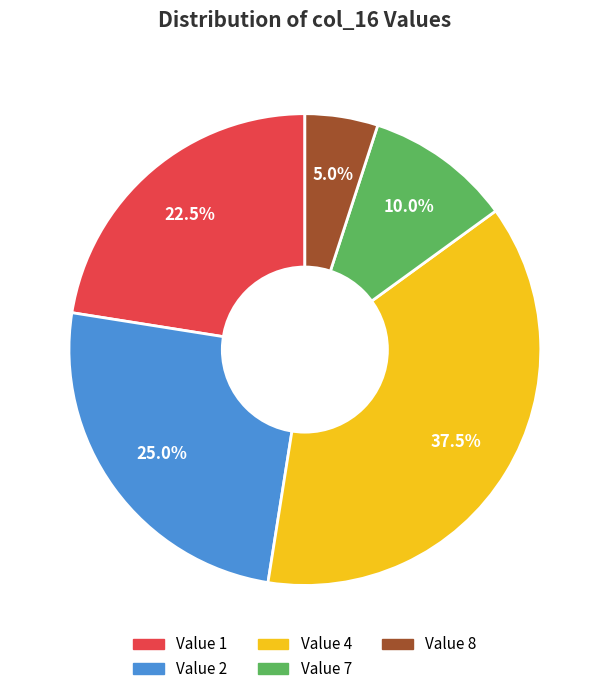

How many slices are in this pie chart?

5